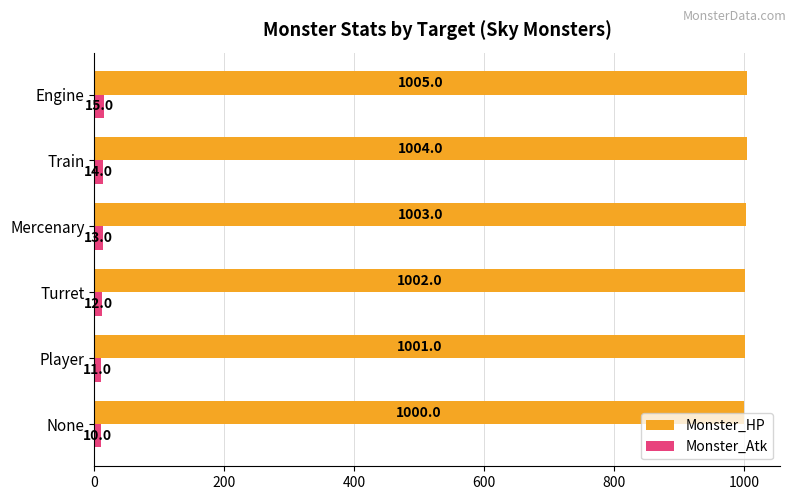

What is the sum of all Monster_HP values?

6015